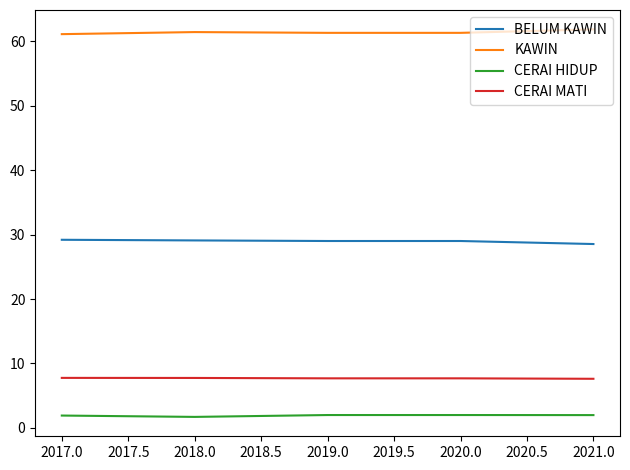

Which series has the largest total across all categories?

KAWIN